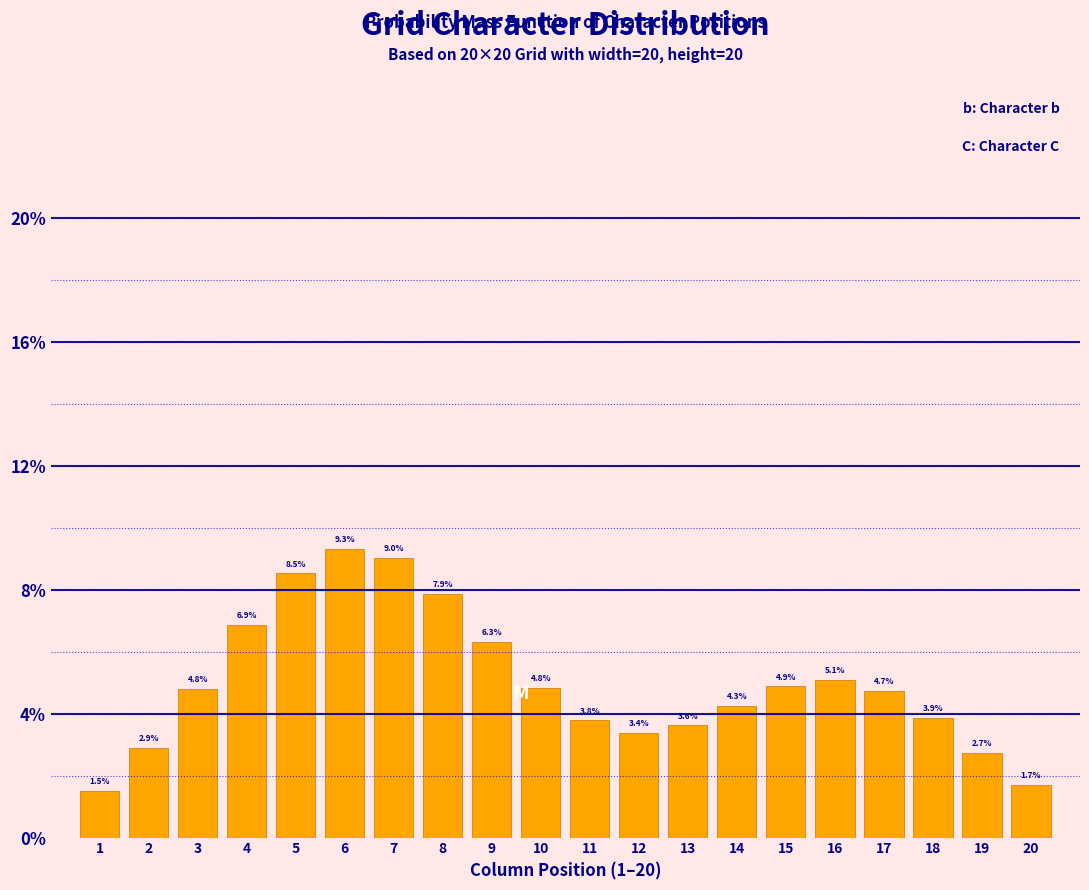

Reading left to right, what are all the values shown in this chart?

1=1.5	2=2.9	3=4.8	4=6.9	5=8.5	6=9.3	7=9.0	8=7.9	9=6.3	10=4.8	11=3.8	12=3.4	13=3.6	14=4.3	15=4.9	16=5.1	17=4.7	18=3.9	19=2.7	20=1.7